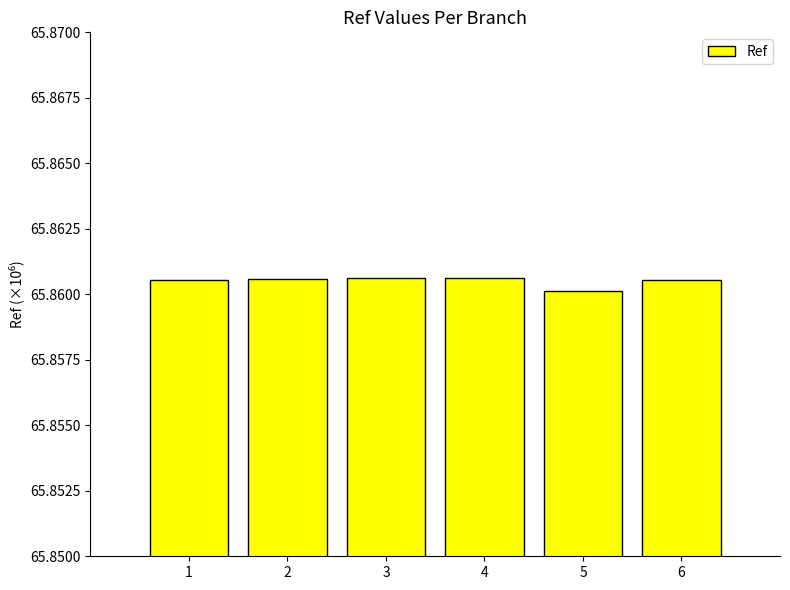

What is the sum of the values at 2 and 1?

131.7